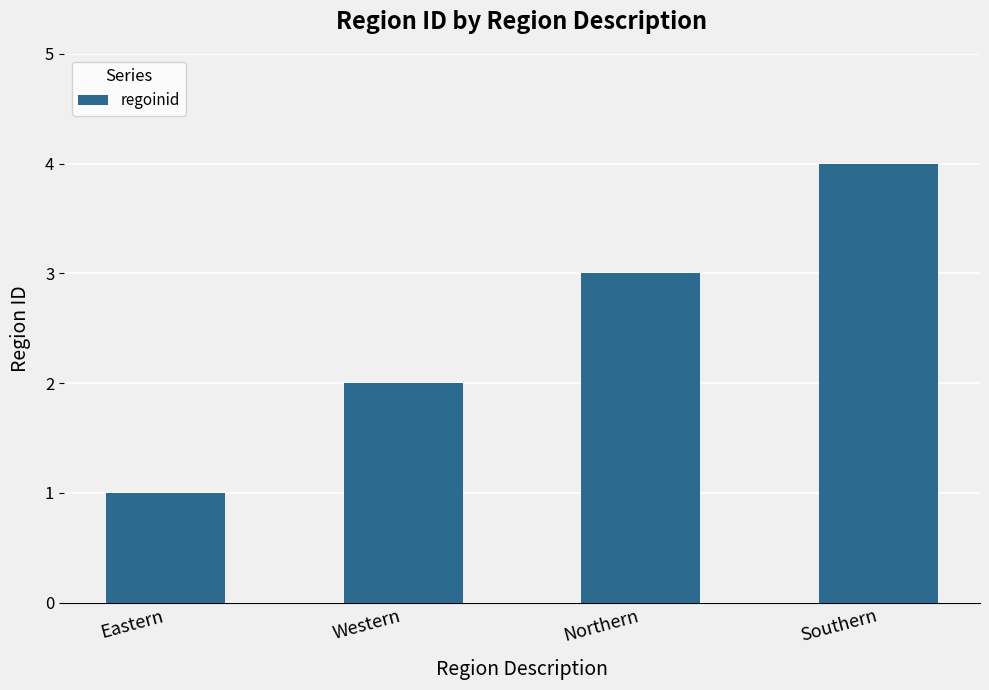

At which category does the chart reach its peak across all series?

Southern